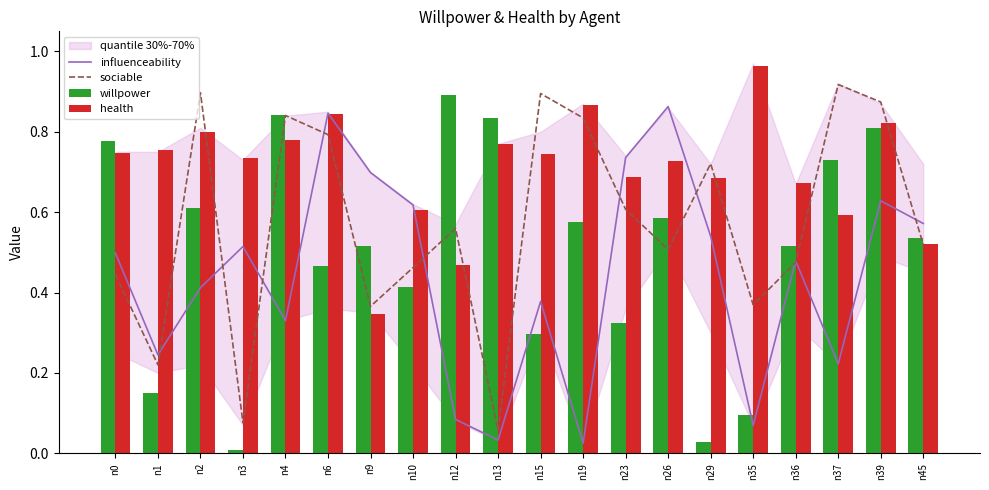

Which has a higher value, n9 or n3?

n9